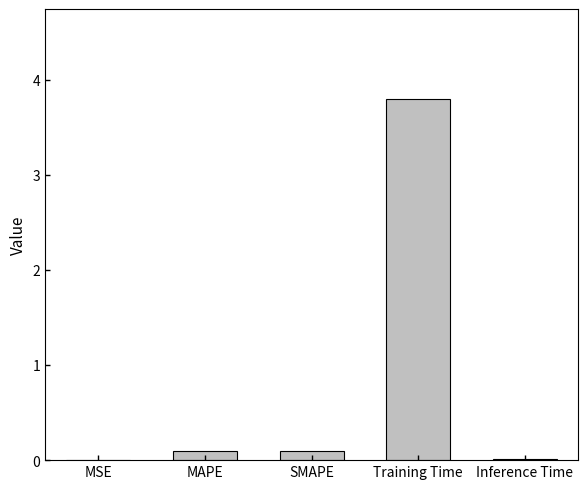

Count the number of data series in this chart.

1